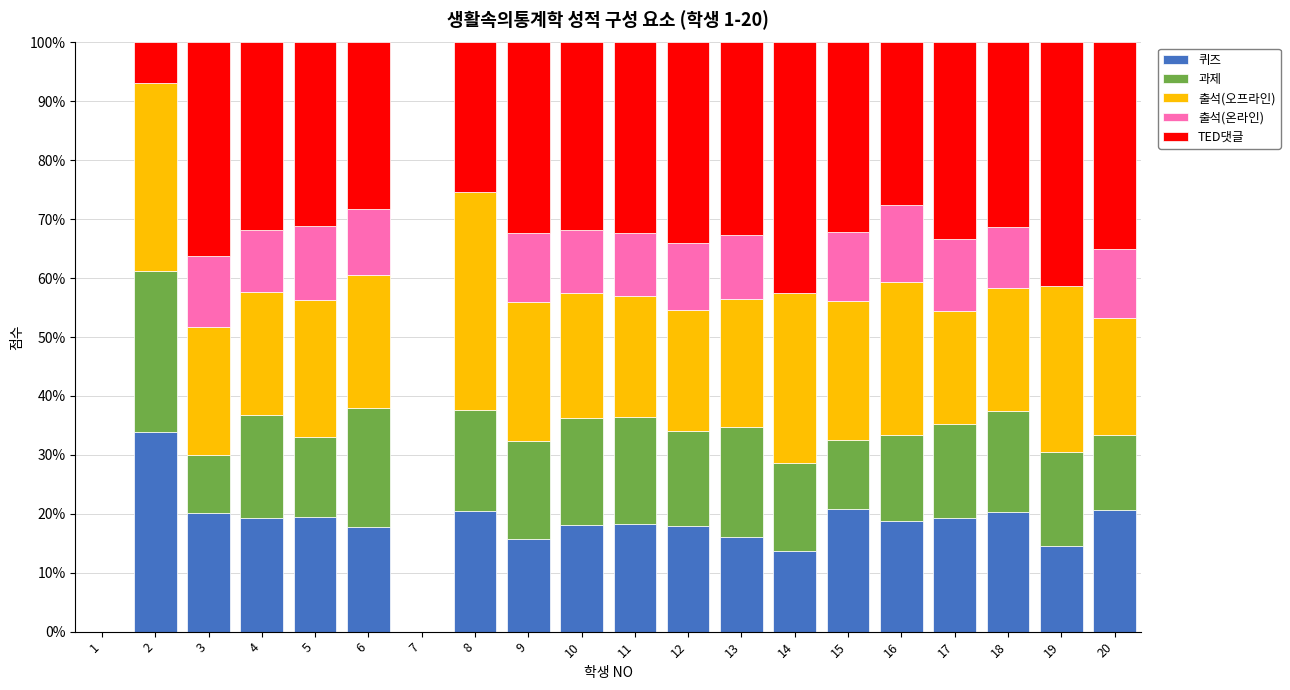

Is it true that 퀴즈 equals 19.3 at 4?

True